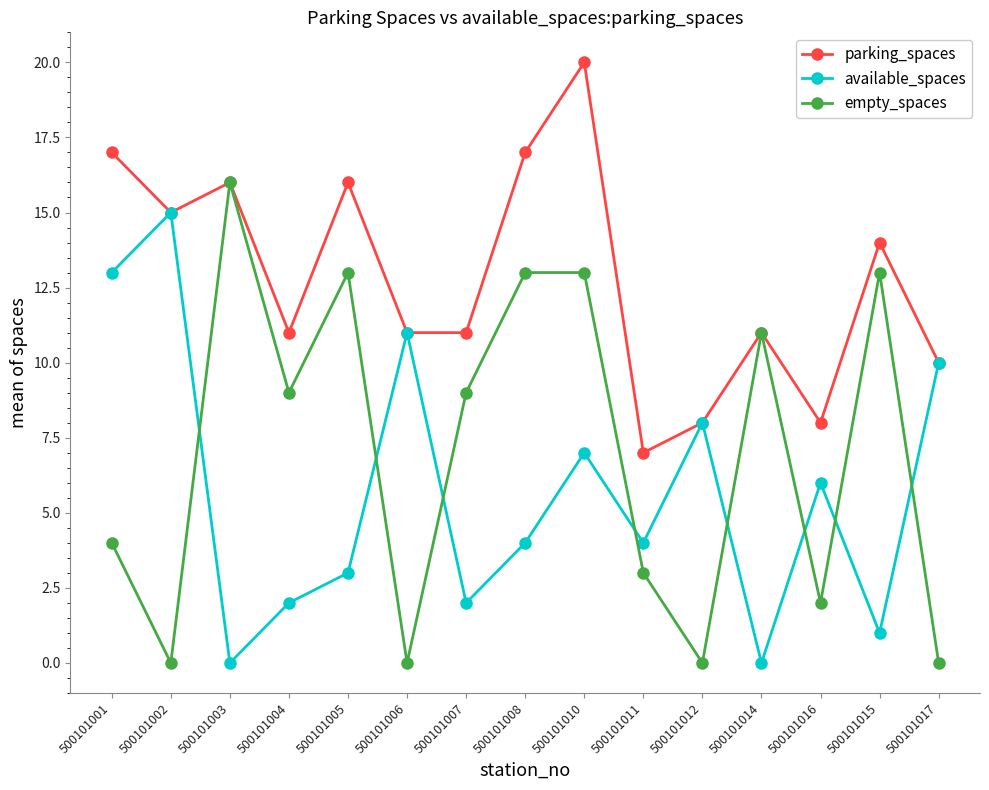

At which category does parking_spaces reach its first local valley?

500101002